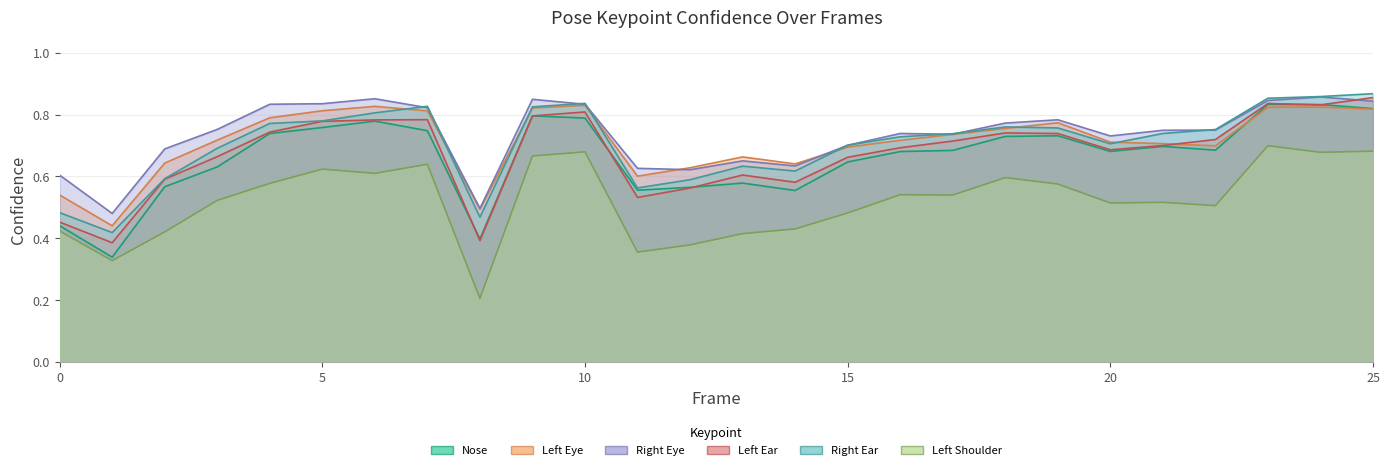

How many times do a_left_ear_confidence and a_right_eye_confidence cross each other?

1